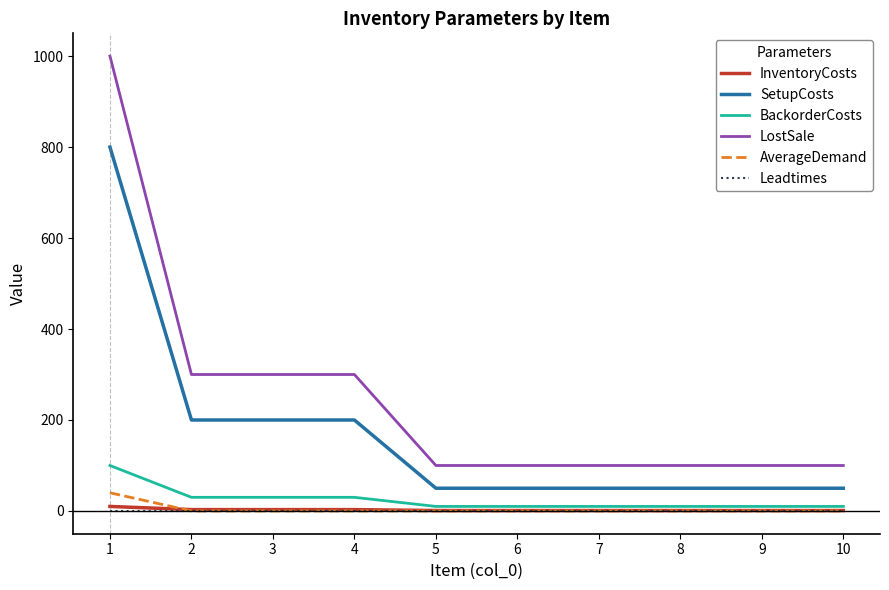

What is the maximum value for SetupCosts?

800